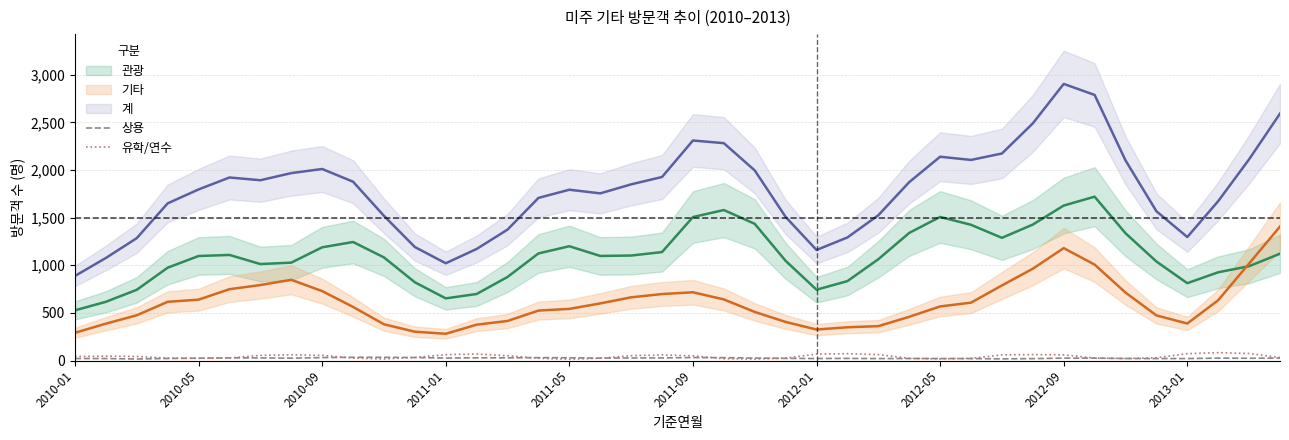

How many values in the 유학/연수 series exceed 42?

20